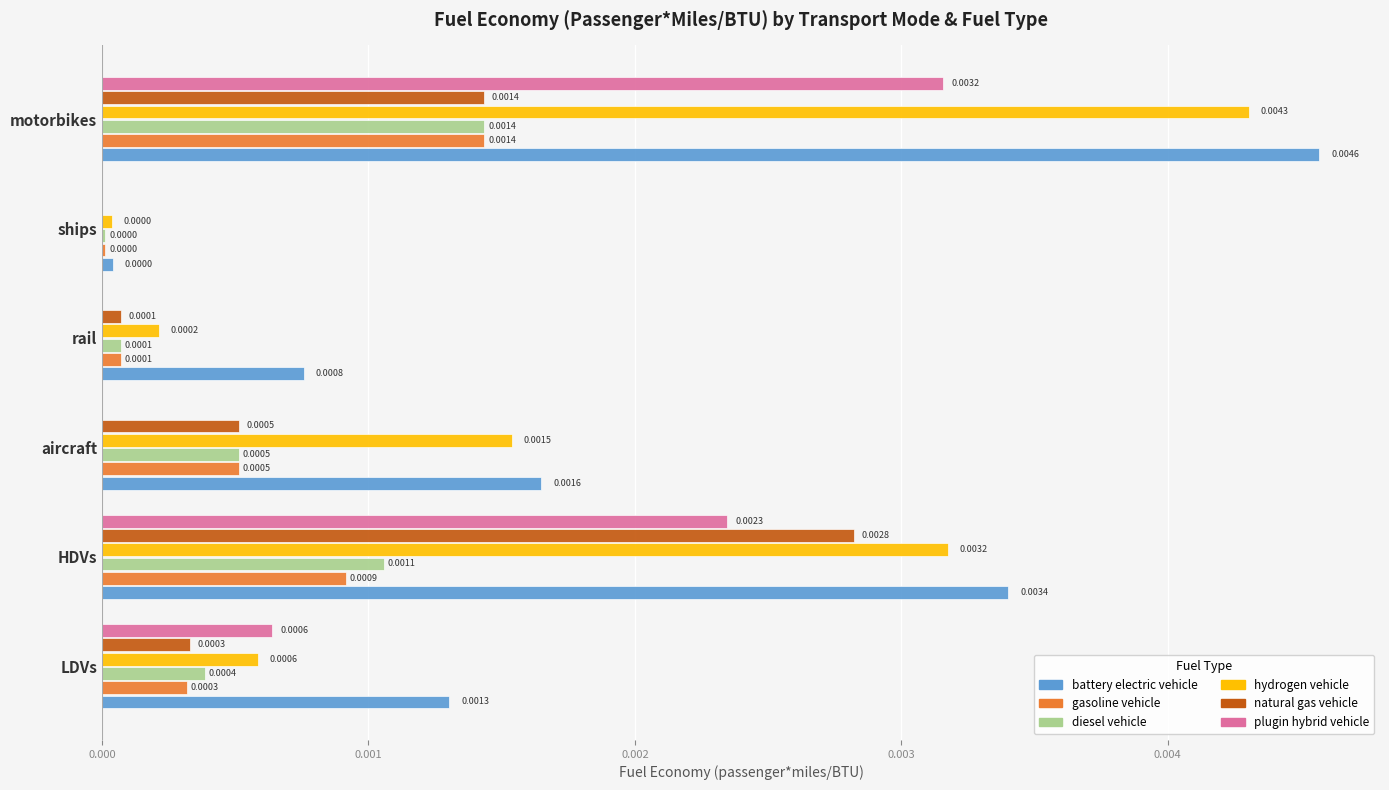

Where is hydrogen vehicle nearest to the value 0?

ships